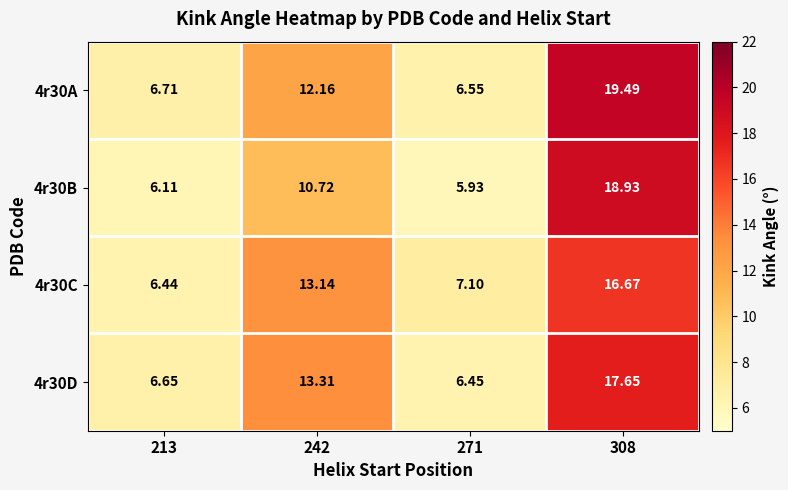

Is the value of 4r30C at 308 greater than the value of 4r30D at 213?

Yes